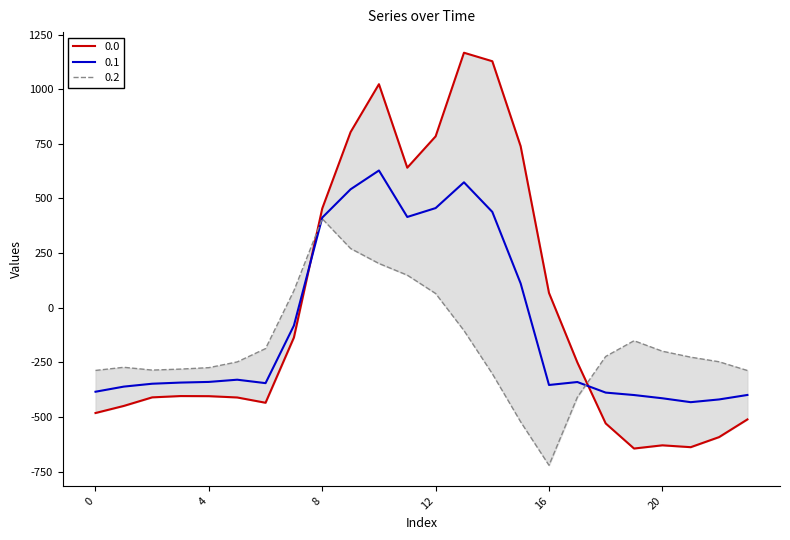

Is it true that 0.0 equals 1804.8 at 14?

False